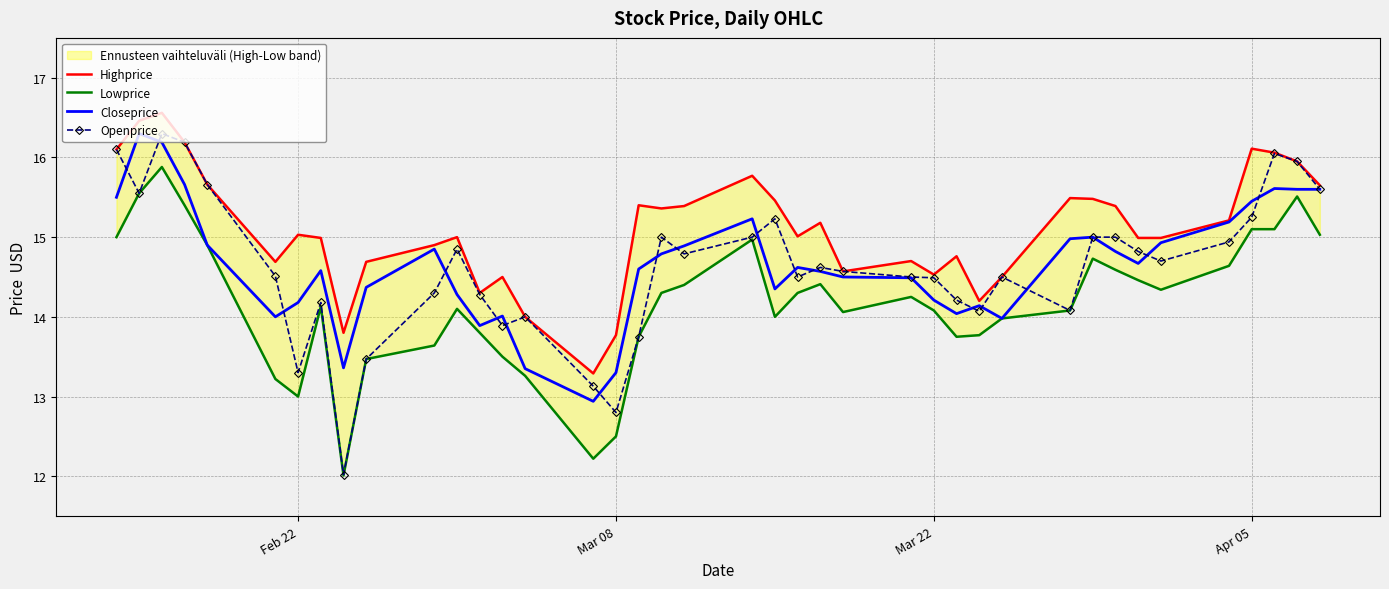

What is the minimum value for Highprice?

13.3